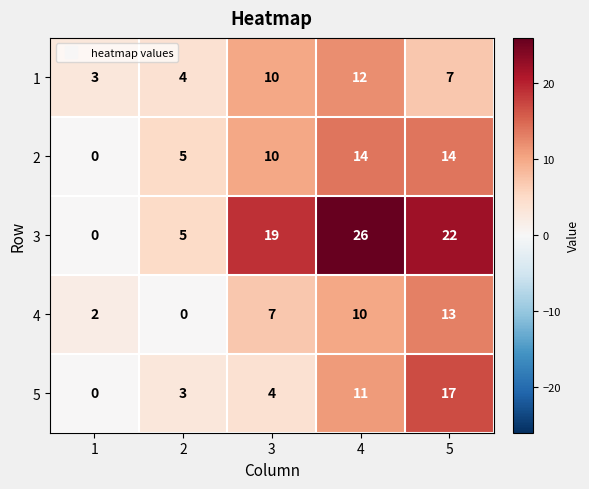

Rank the categories by 1 value from lowest to highest.

1, 2, 5, 3, 4